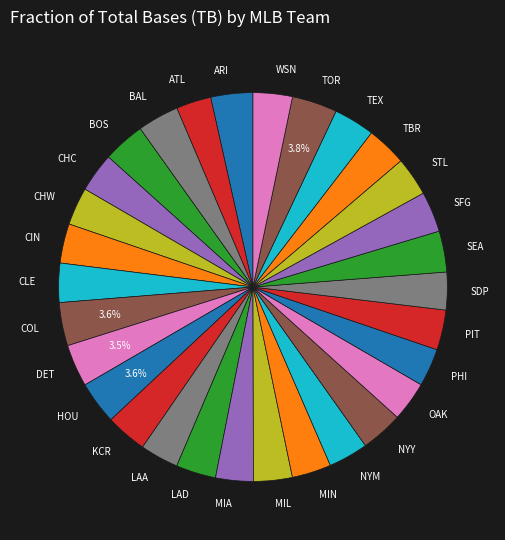

Do MIL and LAD together represent more than half of the pie?

No